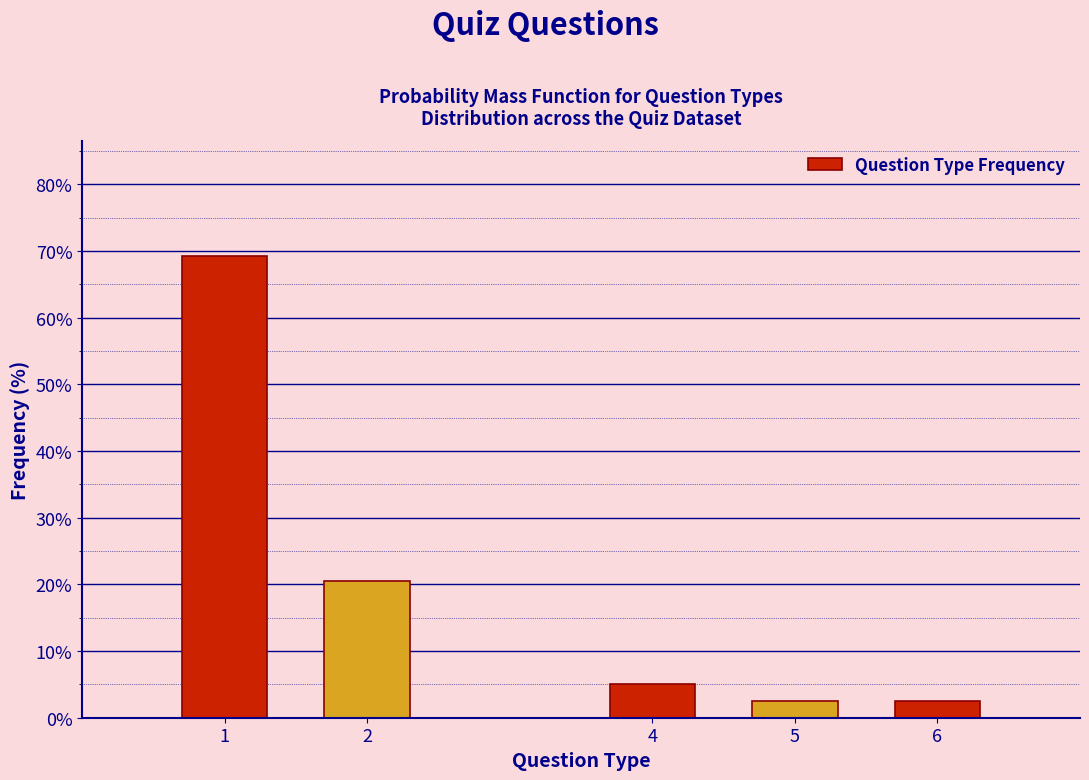

Reading left to right, transcribe all the data shown in this chart.

69.2	20.5	5.1	2.6	2.6